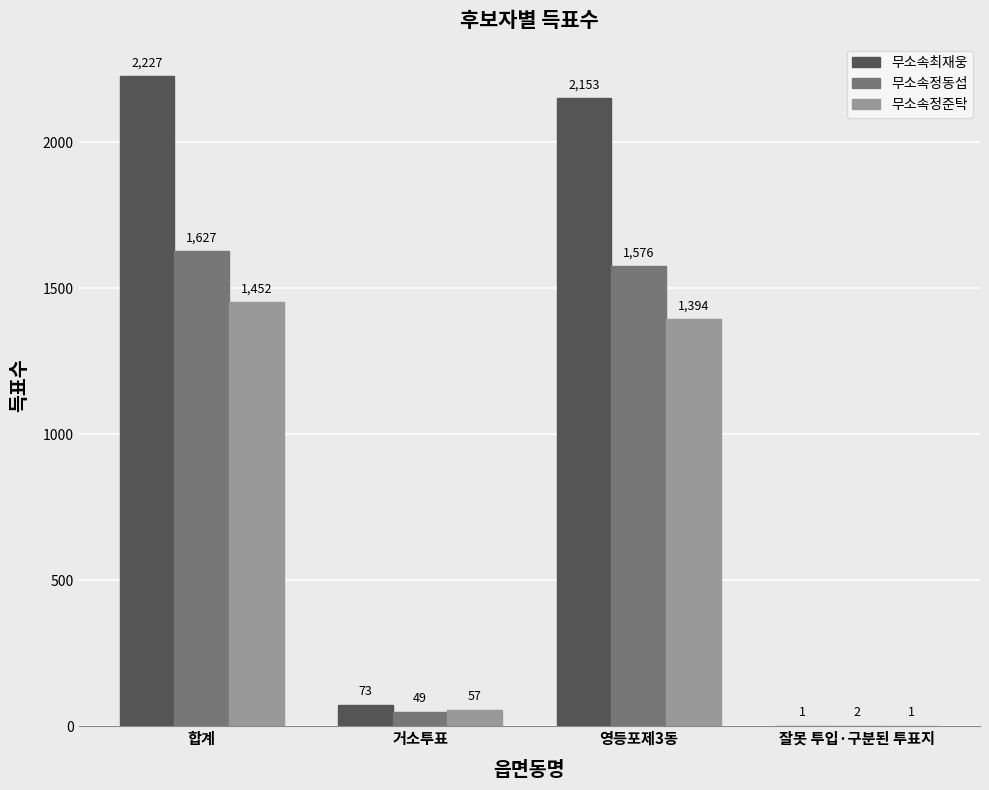

The 무소속최재웅 series shows 3759 at 합계. True or false?

False